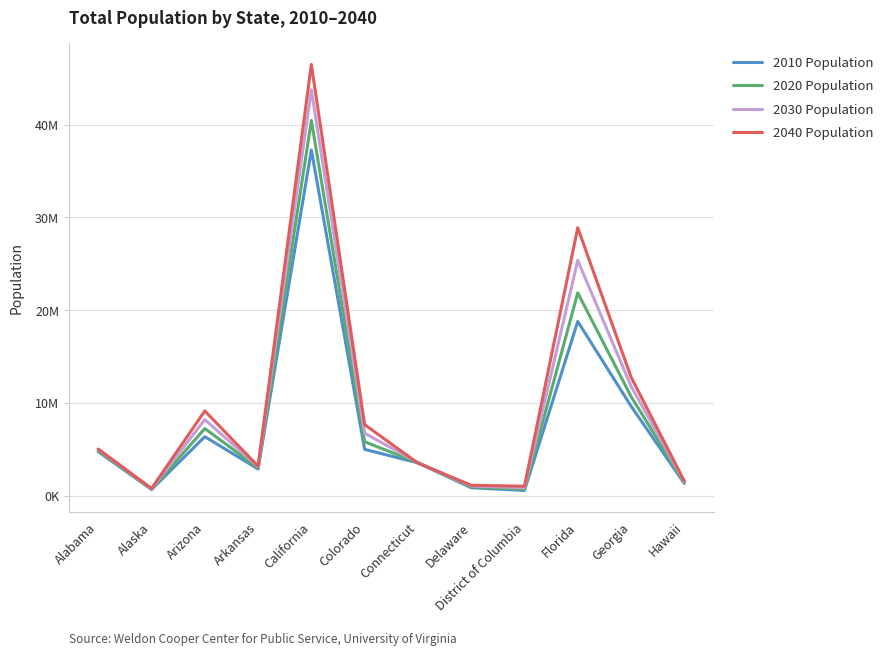

Where does the 2010 Population series first go above 4779736?

Arizona